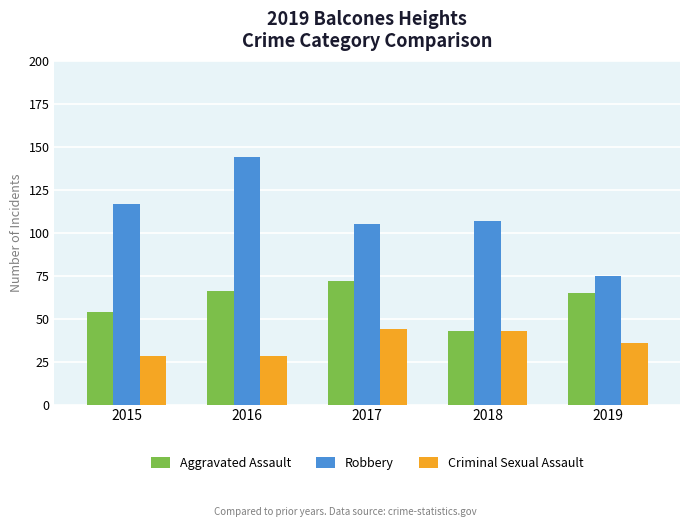

Which series changed the most between 2016 and 2018?

Robbery